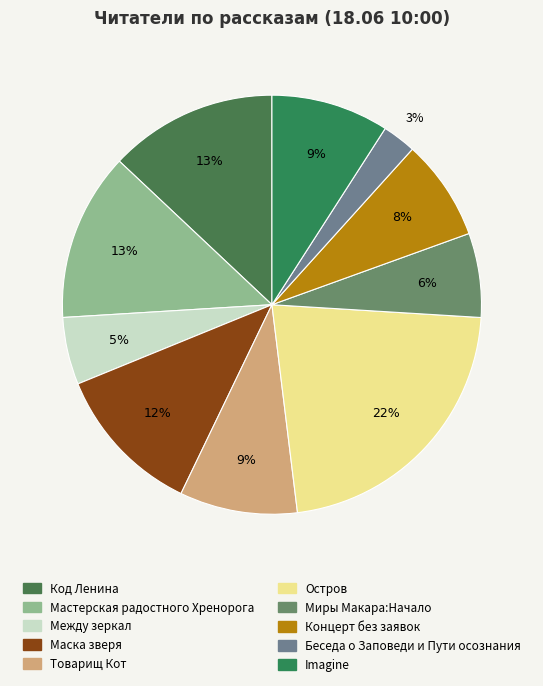

How much of the chart is everything except Между зеркал?

94.8%